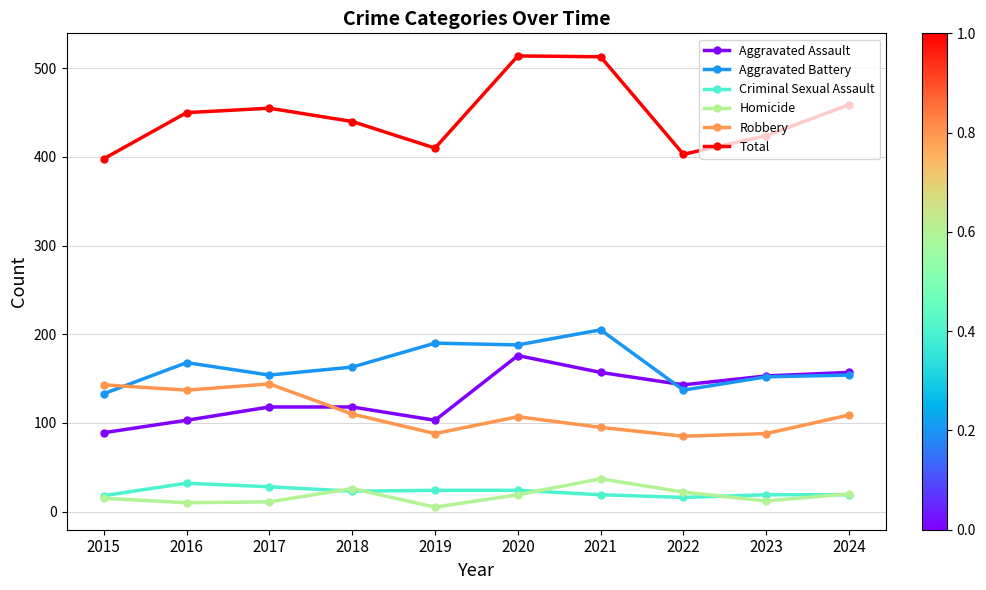

What is the value of the Total point at the 4th from the left?

440